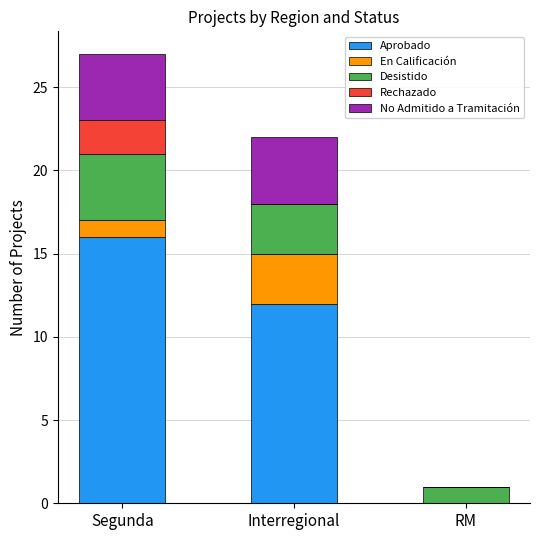

Does the chart contain stacked bars?

Yes